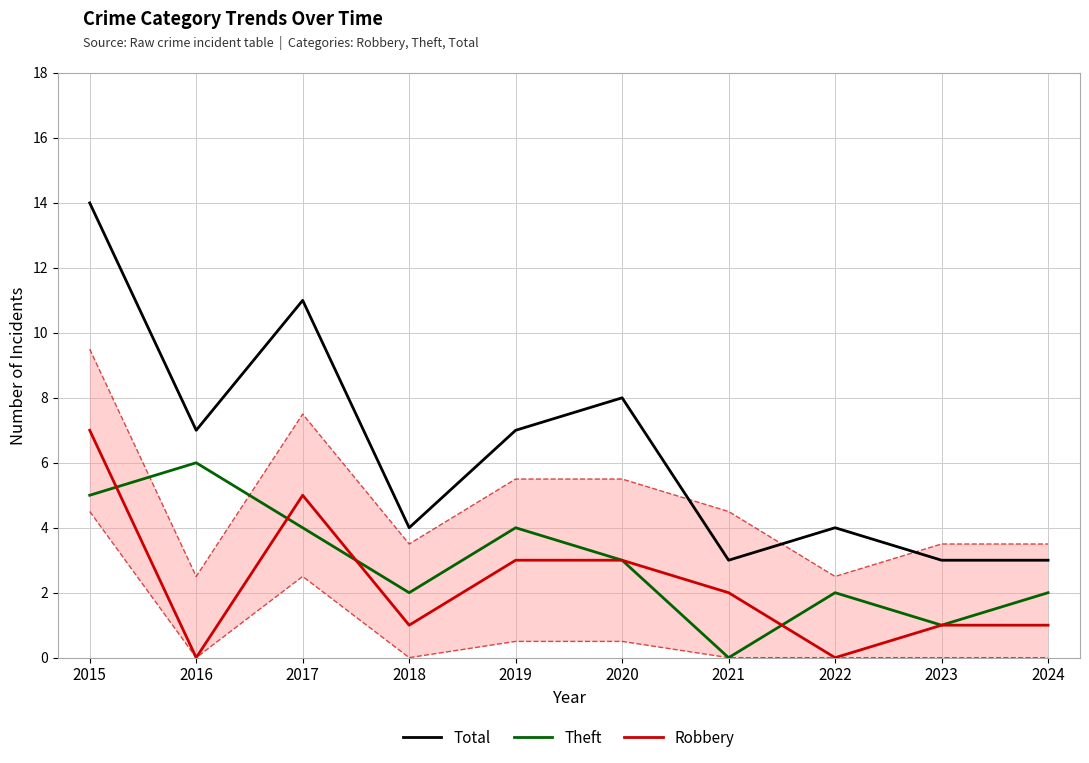

What is the difference between the Theft values at 2022 and 2019?

2